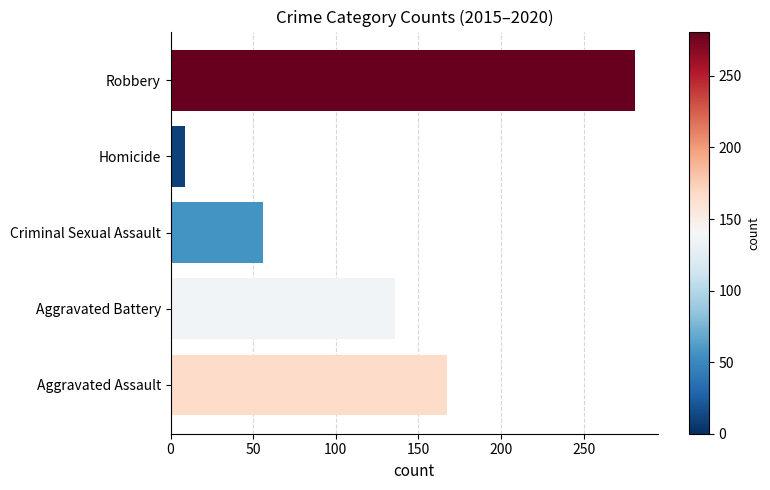

What is the ratio of the value at Robbery to the value at Aggravated Battery?

2.1